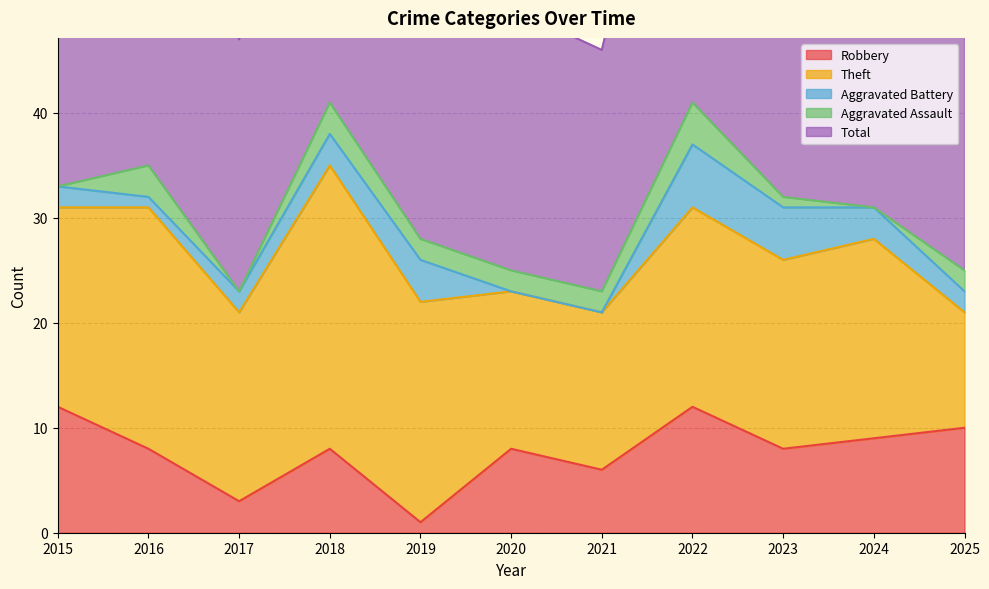

List the labels in order of Total value, smallest first.

2021, 2017, 2020, 2025, 2019, 2024, 2015, 2023, 2016, 2018, 2022